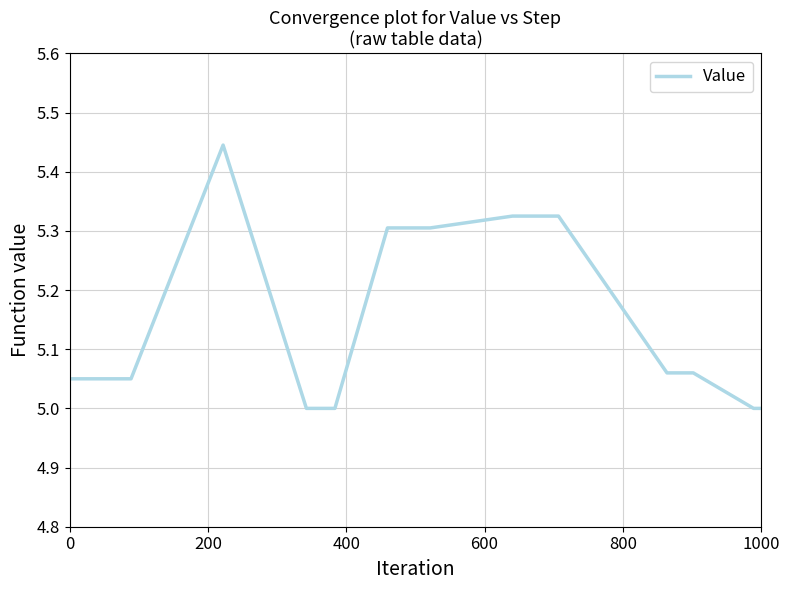

What is the difference between the maximum and minimum values?

0.4